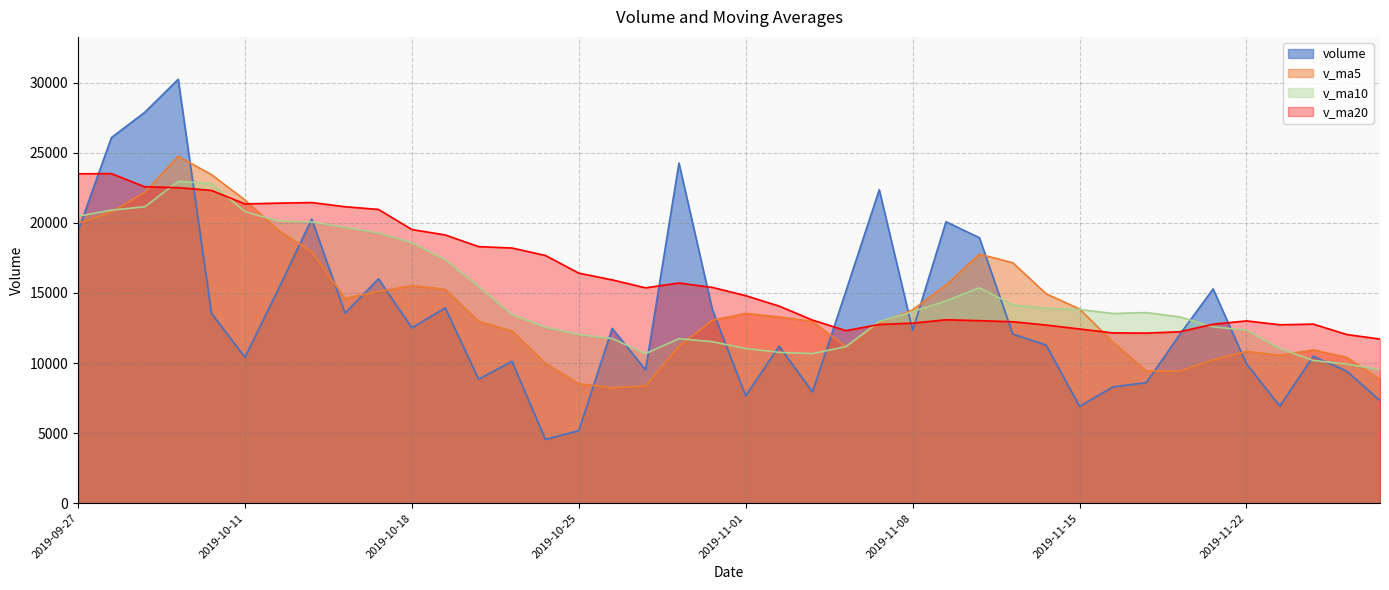

At how many categories does at least one series exceed 17006?

20